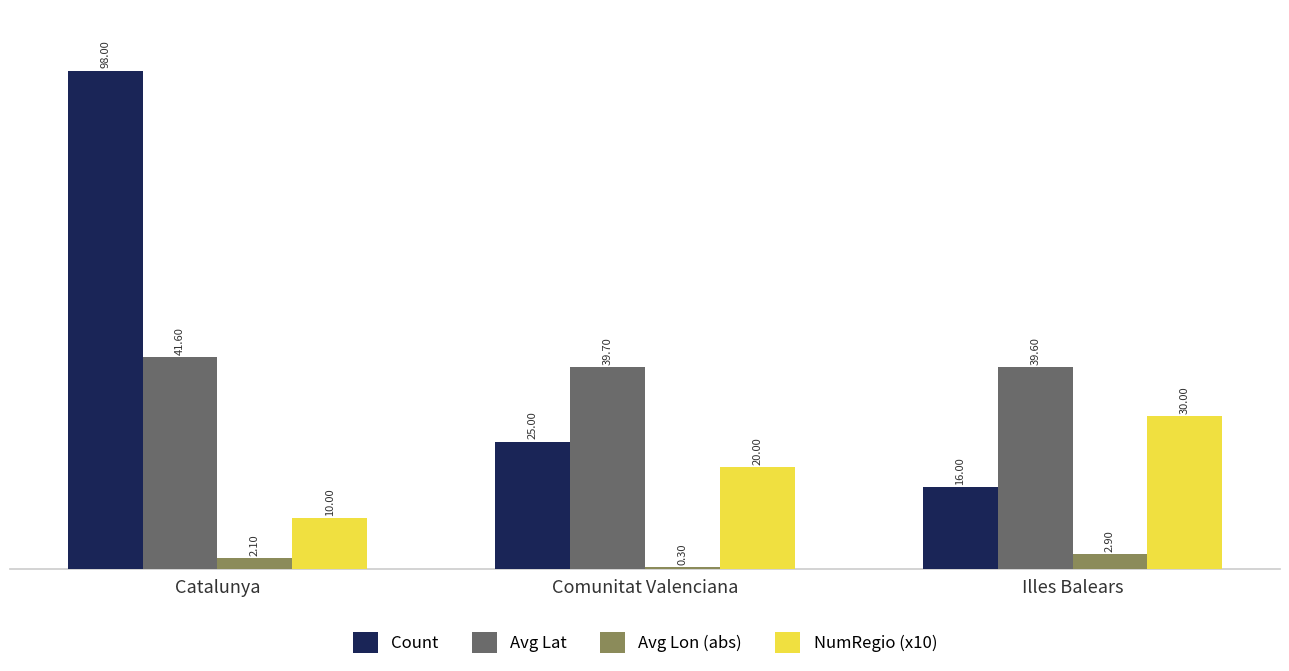

What is the sum of the NumRegio (x10) values at Comunitat Valenciana and Catalunya?

30.0